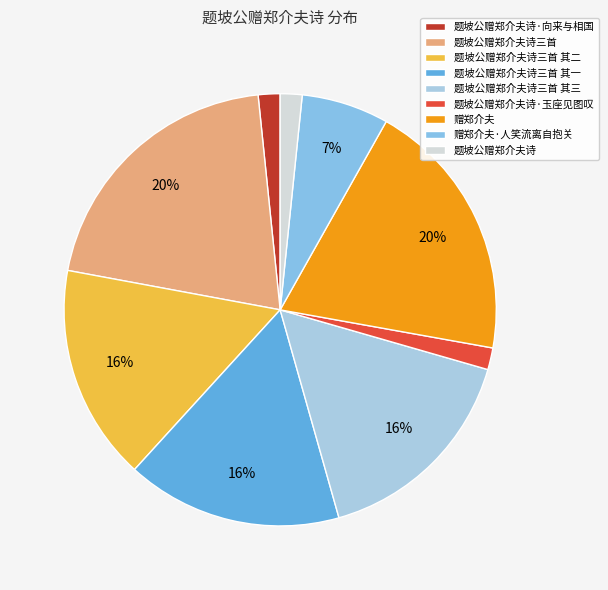

The 题坡公赠郑介夫诗三首 slice represents 31% of the pie. True or false?

False